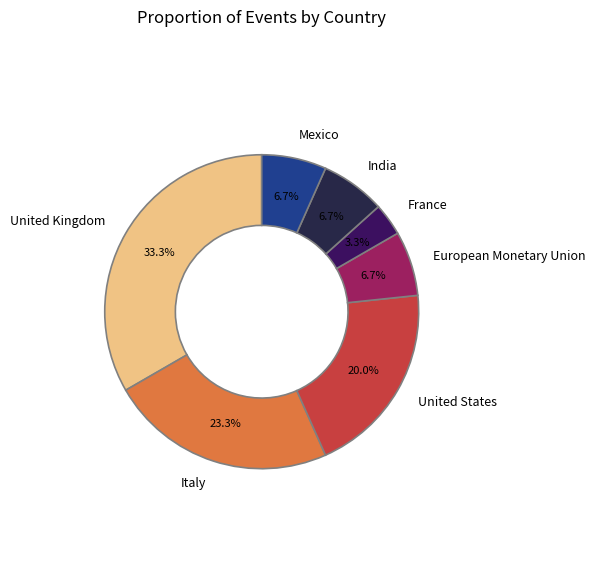

How many slices are in this pie chart?

7